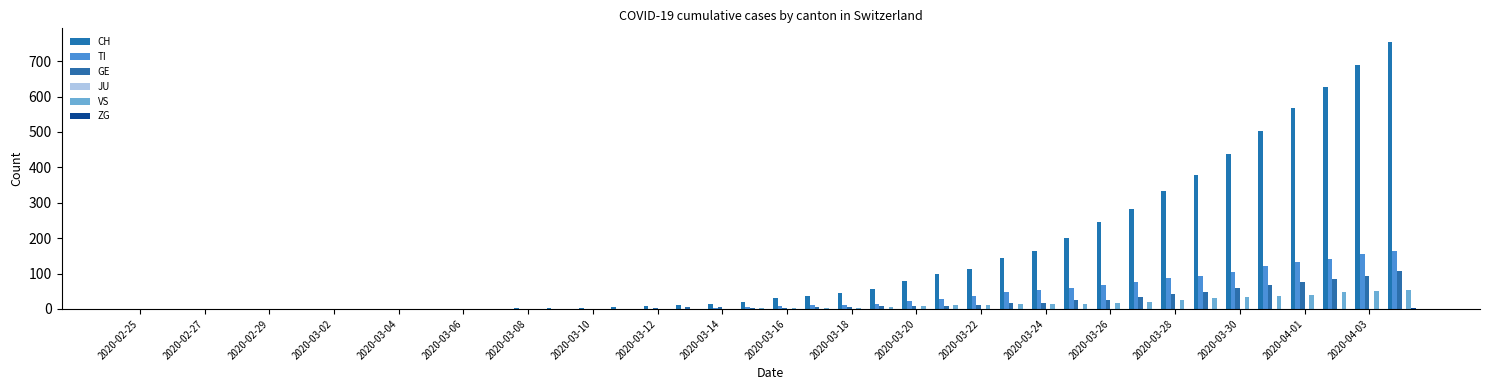

Does the chart contain stacked bars?

No